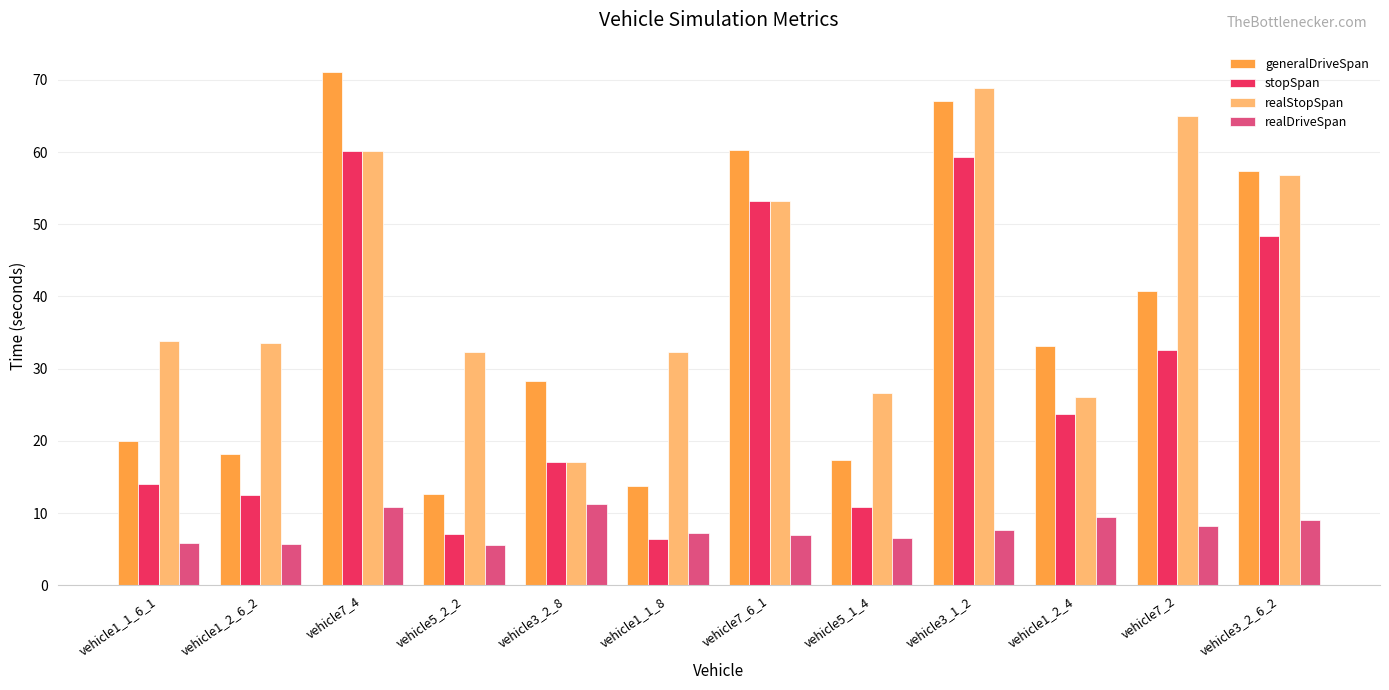

What is the difference between the stopSpan values at vehicle7_6_1 and vehicle1_2_4?

29.4